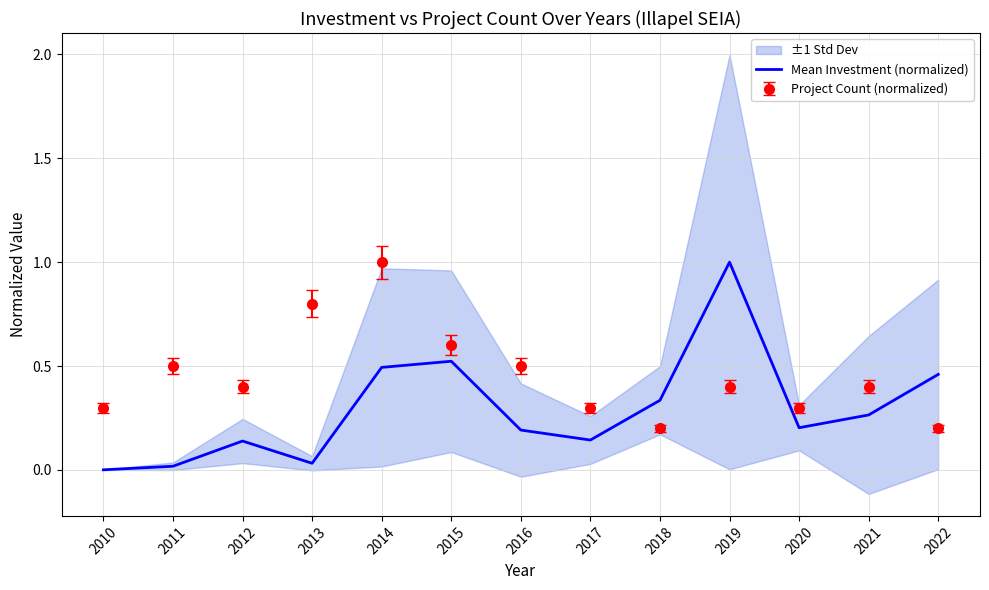

List the labels in order of value, largest first.

2019, 2015, 2014, 2022, 2018, 2021, 2020, 2016, 2017, 2012, 2013, 2011, 2010